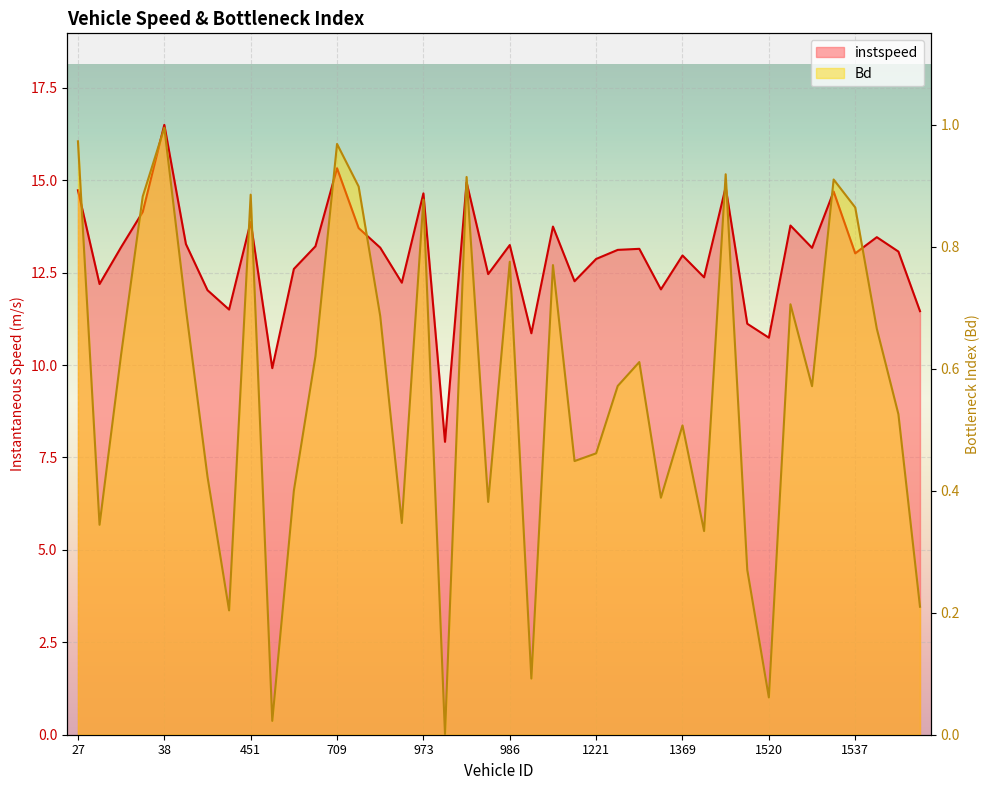

Reading right to left, what are all the values shown in this chart?

instspeed: 11.5	13.1	13.5	13.0	14.7	13.2	13.8	10.7	11.1	14.8	12.4	13.0	12.0	13.1	13.1	12.9	12.3	13.7	10.9	13.2	12.5	14.9	7.9	14.6	12.2	13.2	13.7	15.3	13.2	12.6	9.9	13.9	11.5	12.0	13.3	16.5	14.1	13.2	12.2	14.7
Bd: 0.2	0.5	0.7	0.9	0.9	0.6	0.7	0.1	0.3	0.9	0.3	0.5	0.4	0.6	0.6	0.5	0.4	0.8	0.1	0.8	0.4	0.9	0.0	0.9	0.3	0.7	0.9	1.0	0.6	0.4	0.0	0.9	0.2	0.4	0.7	1.0	0.9	0.6	0.3	1.0